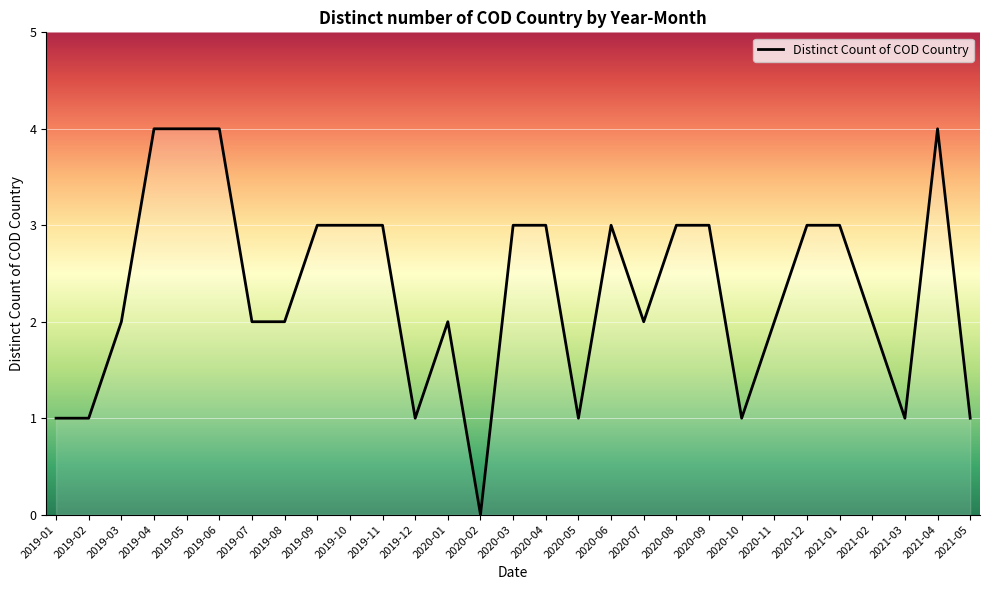

Which label corresponds to the smallest value in the chart?

2020-02